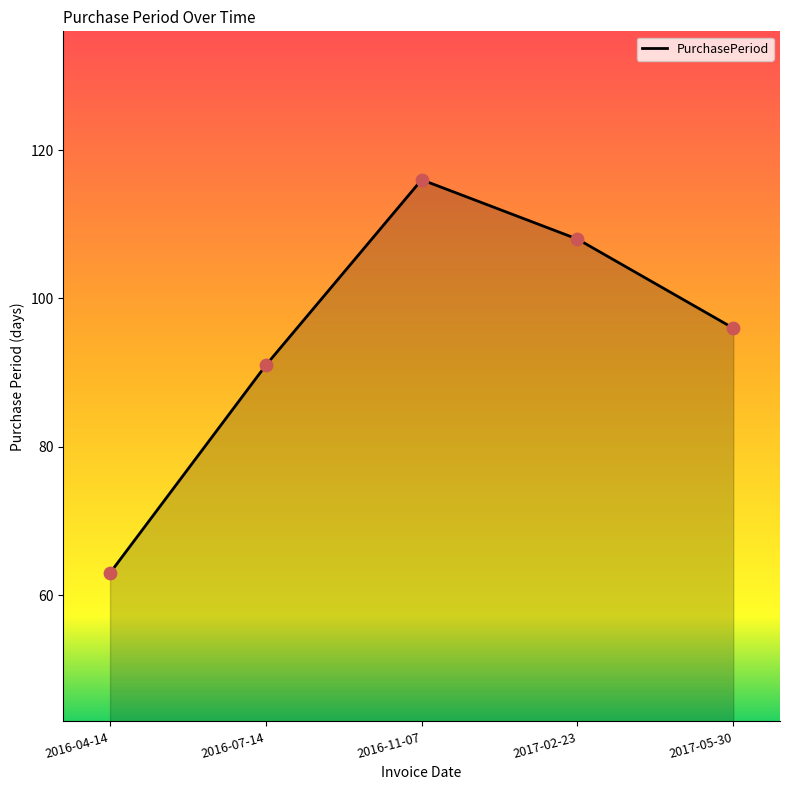

What is the change in value from 2016-07-14 to 2017-05-30?

+5